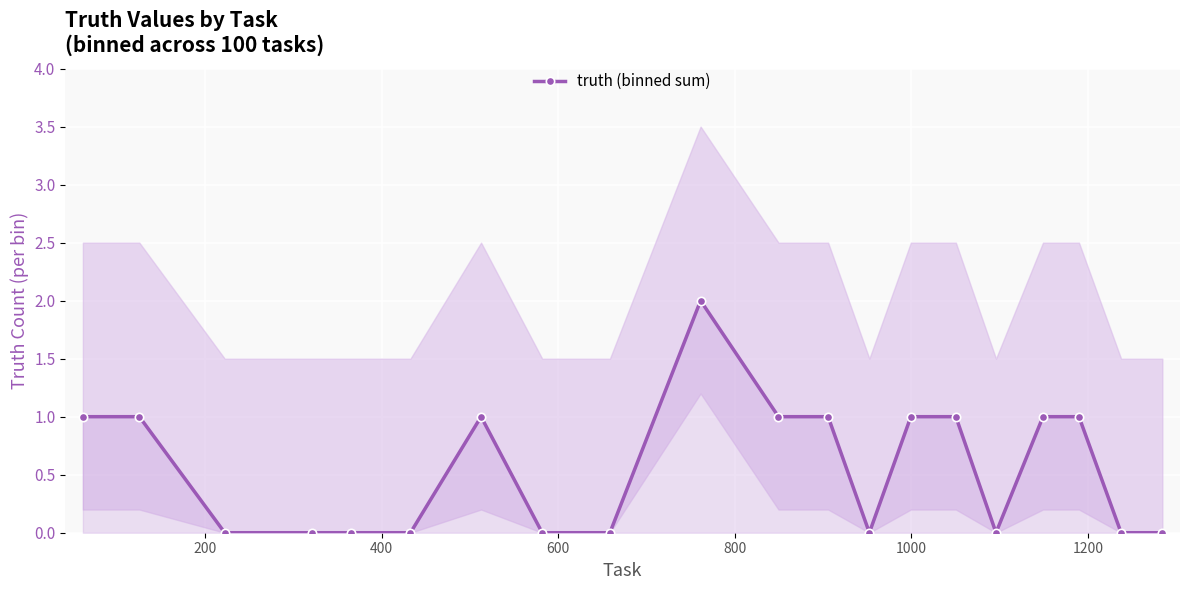

True or false: truth (binned sum) has more than 0 points higher than both neighbors.

True